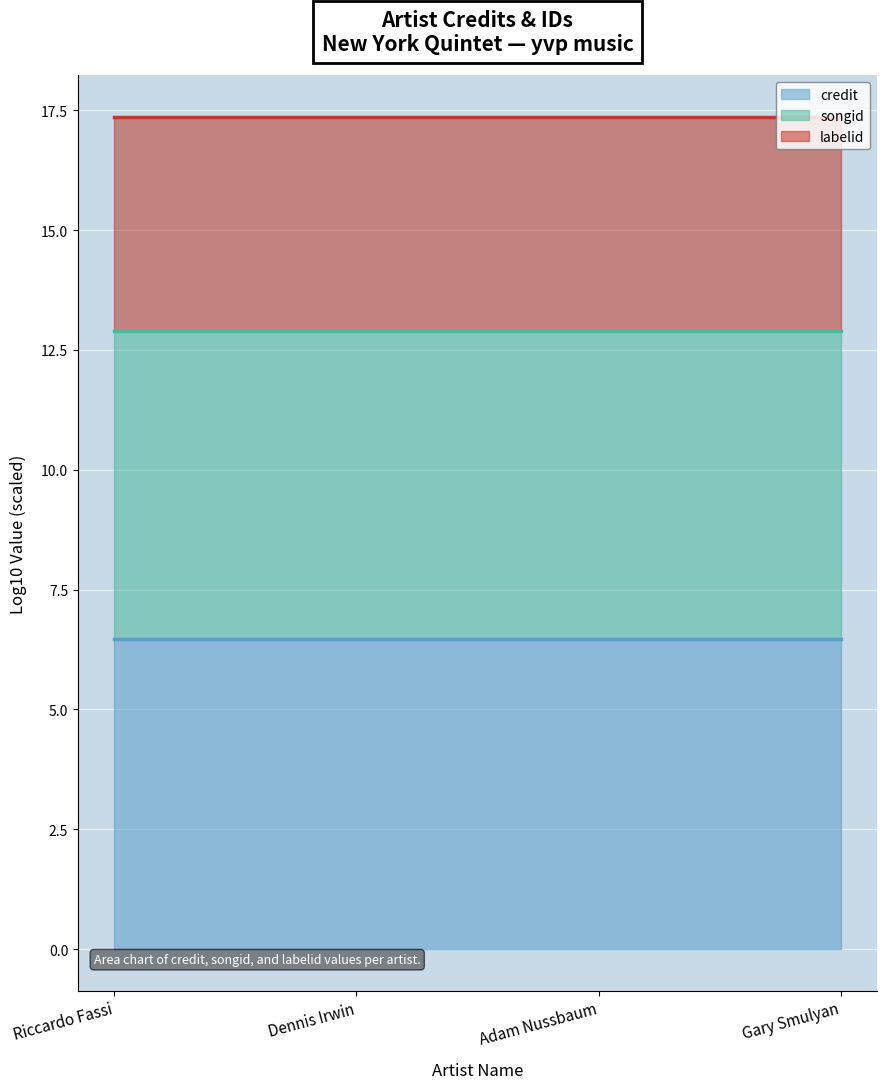

What is the sum of the songid line values at Gary Smulyan and Adam Nussbaum?

25.8